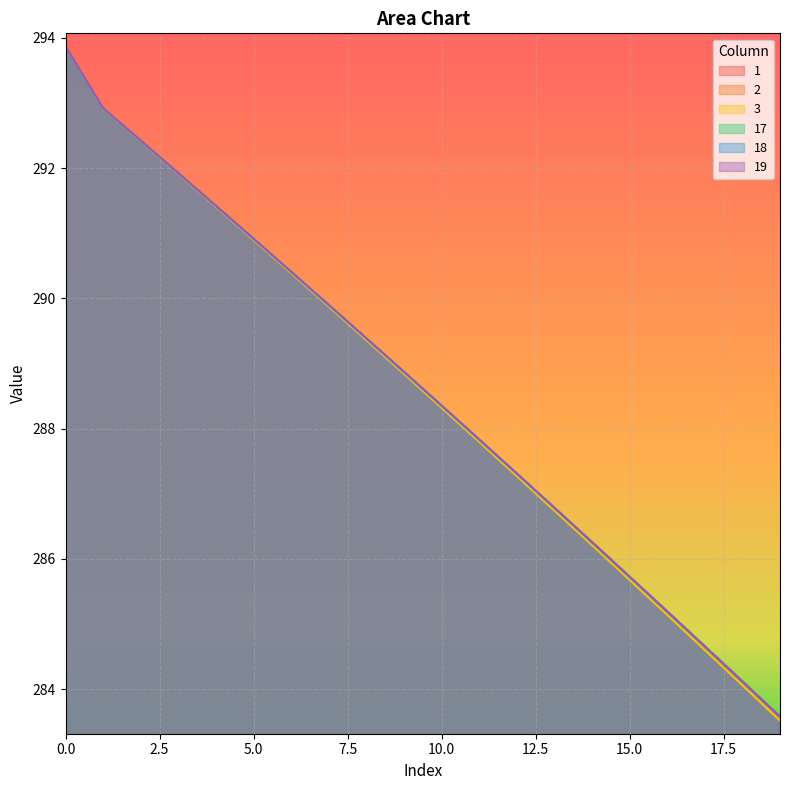

What is the label of the 9th point from the right?

11